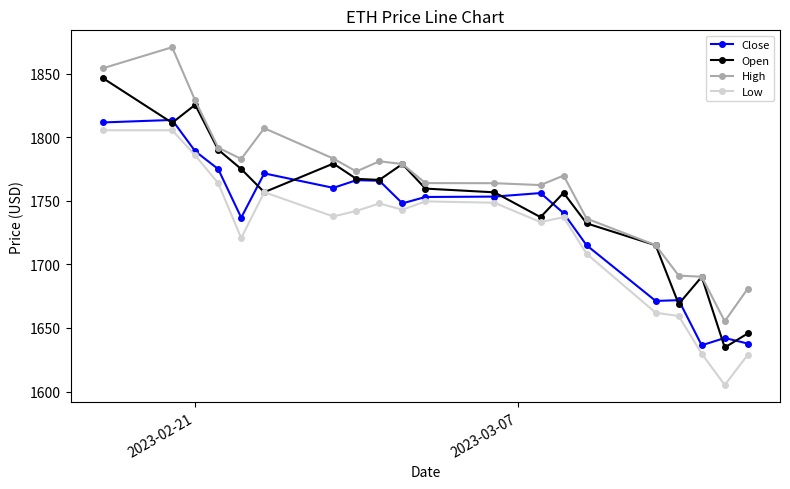

What is the minimum value shown in the chart?

1605.2